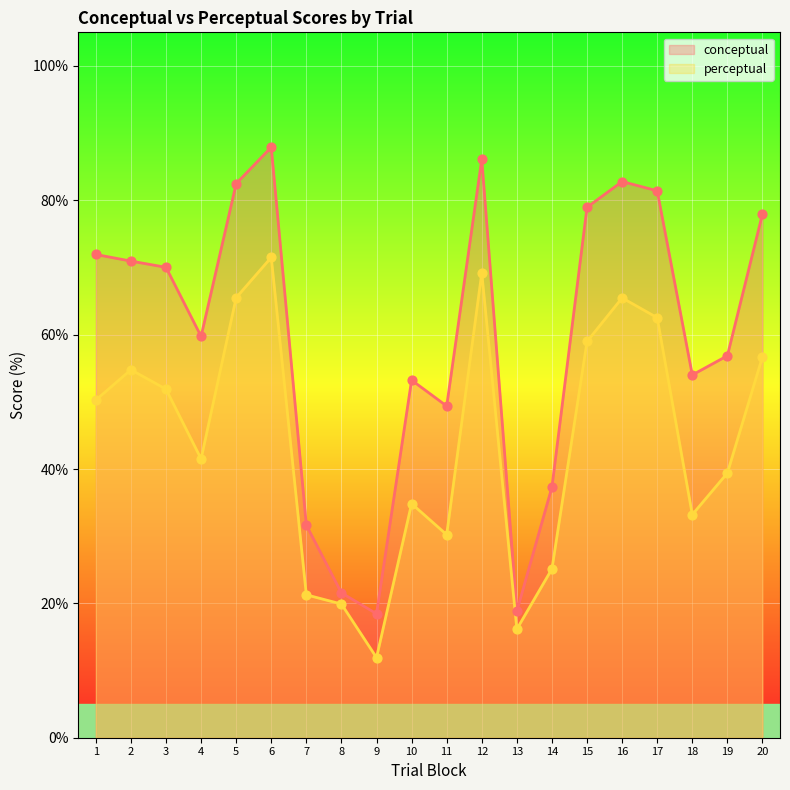

Which series reaches the maximum Y coordinate?

conceptual